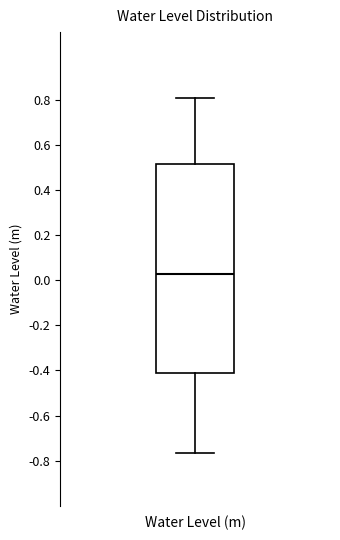

Transcribe this box plot: give where the median line is, the range the box spans, and where the two whiskers end, as read against the y-axis. The values are not printed on the chart, so give them approximately, as read against the axis.

median 0.02, box -0.42 to 0.52, whiskers -0.76 to 0.80